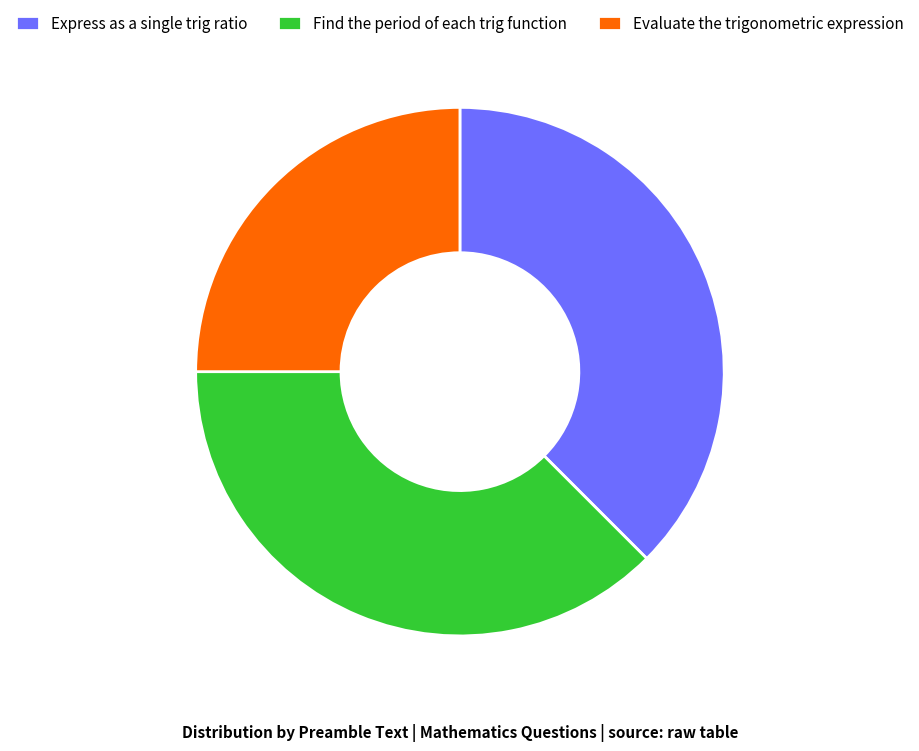

What is the smallest slice in the pie chart?

Evaluate the trigonometric expression